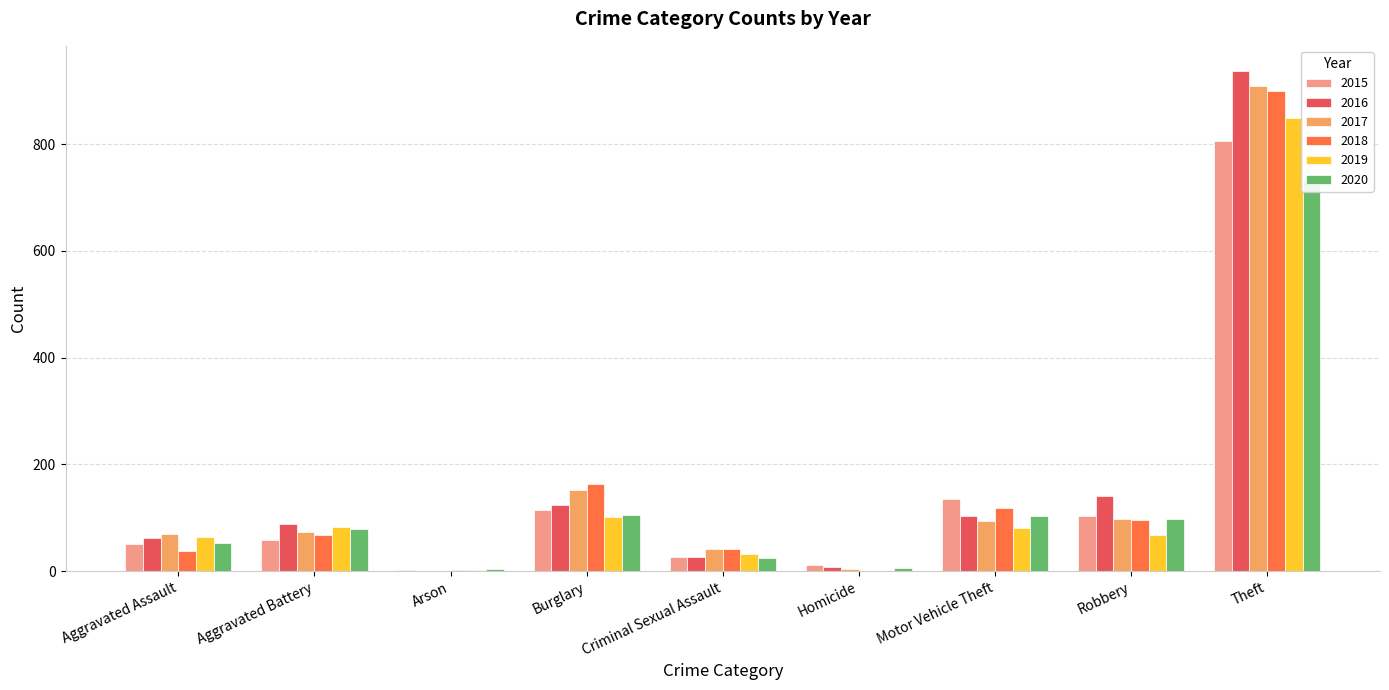

What is the label of the 1st bar from the right?

Theft